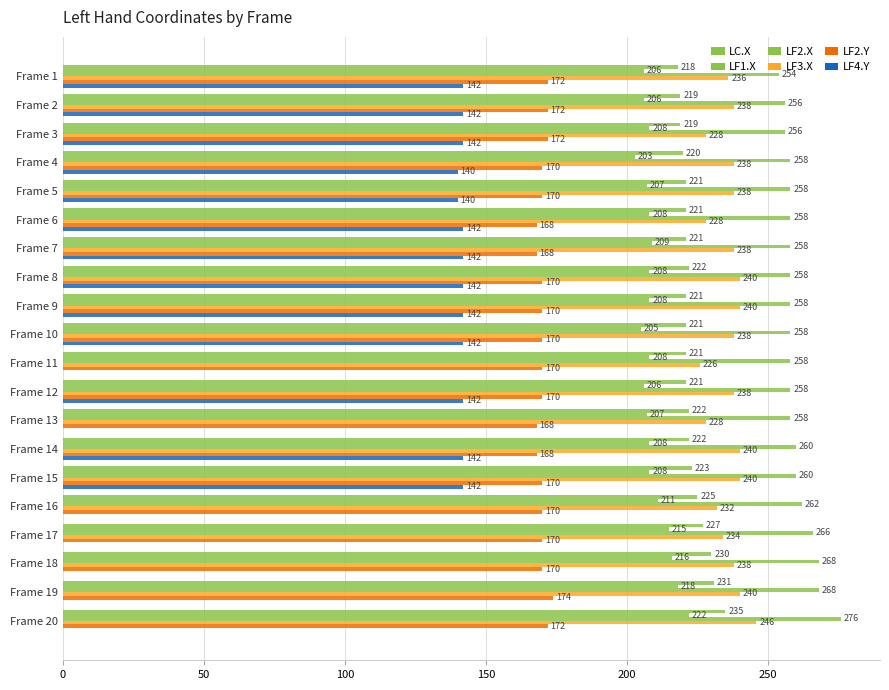

Count the number of categories in the chart.

20